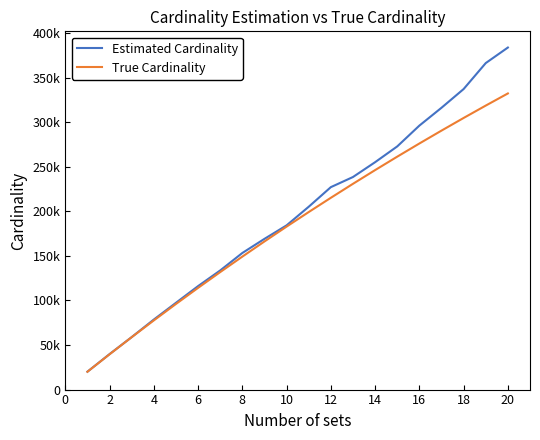

What is the label of the 18th point from the right?

2